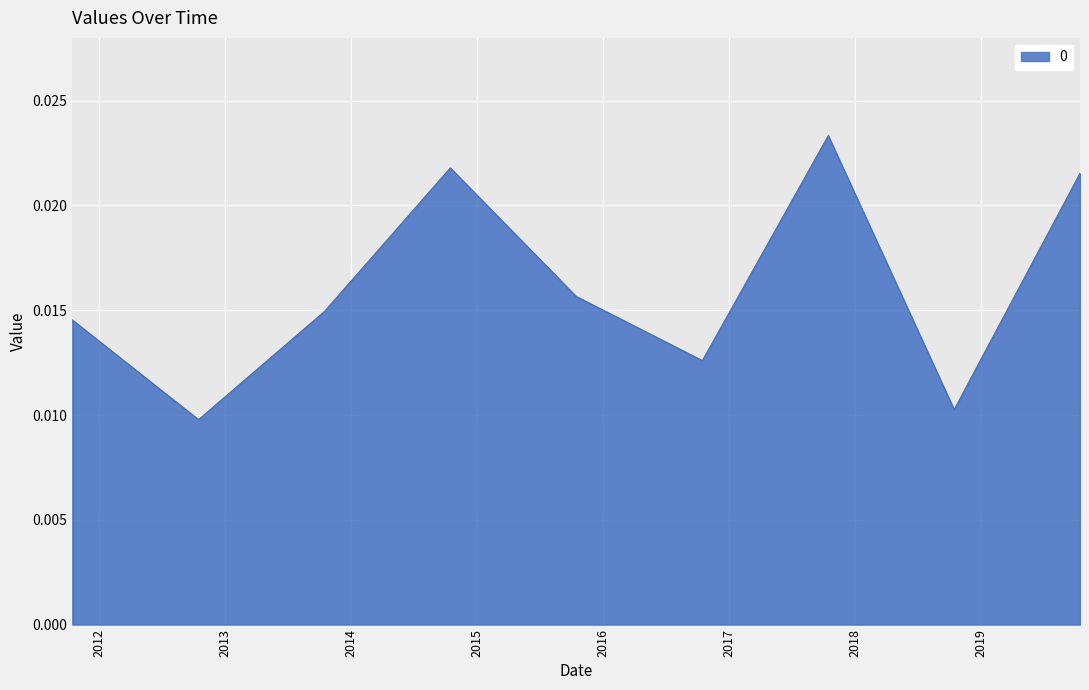

Does the chart have visible grid lines?

Yes